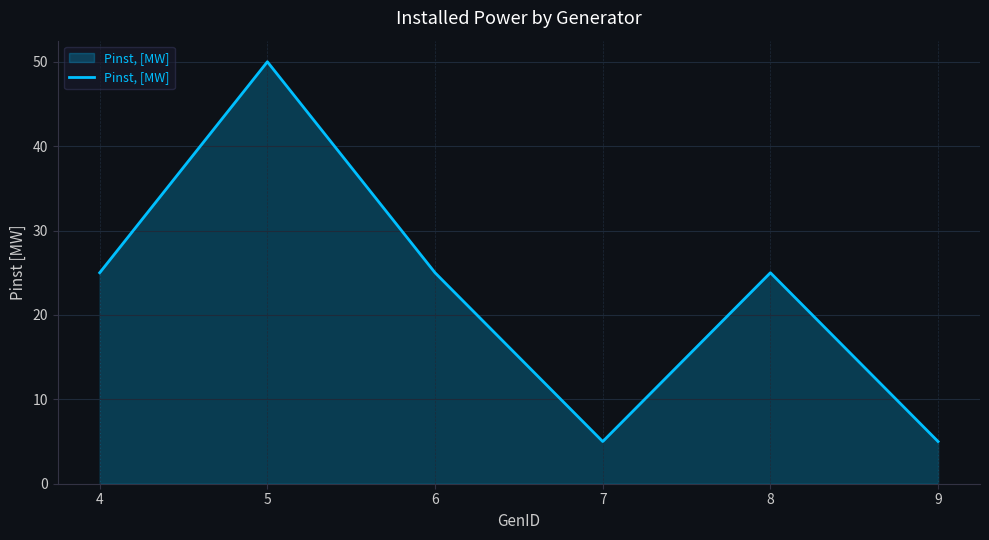

What is the maximum value shown in the chart?

50